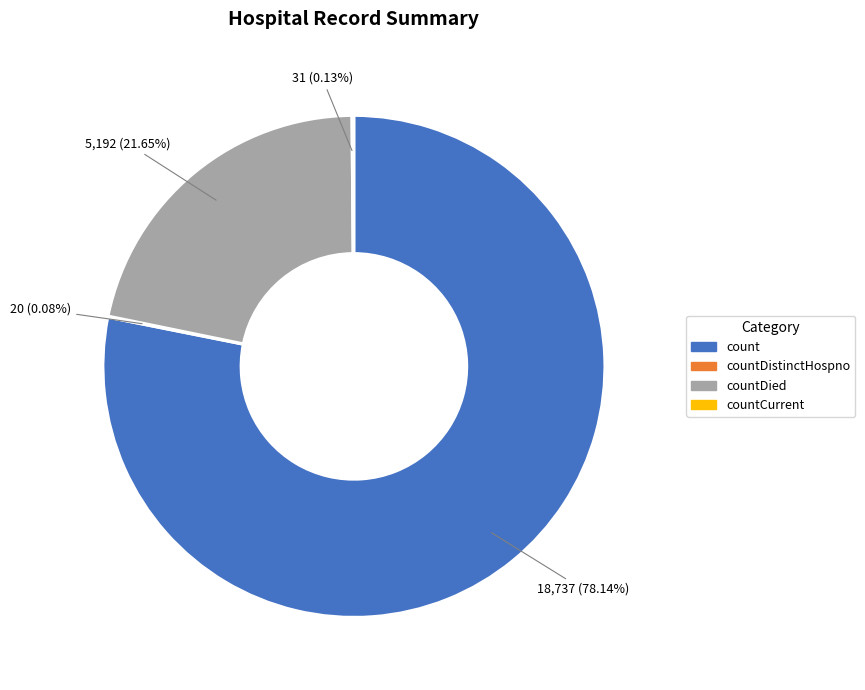

What is the ratio of the value at count to the value at countDied?

3.6